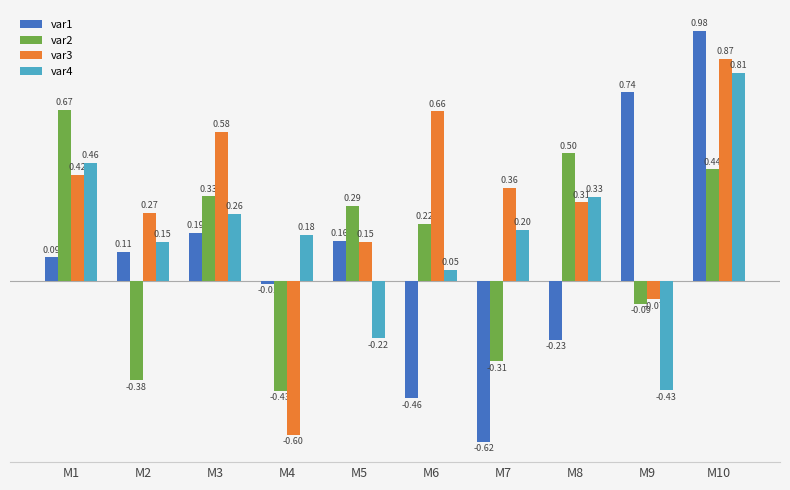

Rank the series by their maximum value, from highest to lowest.

var1, var3, var4, var2